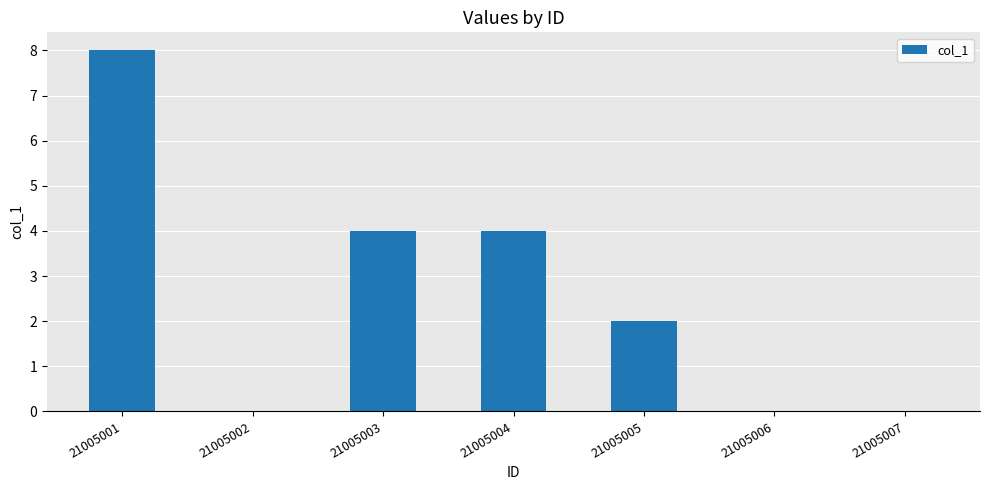

What is the greatest value displayed?

8